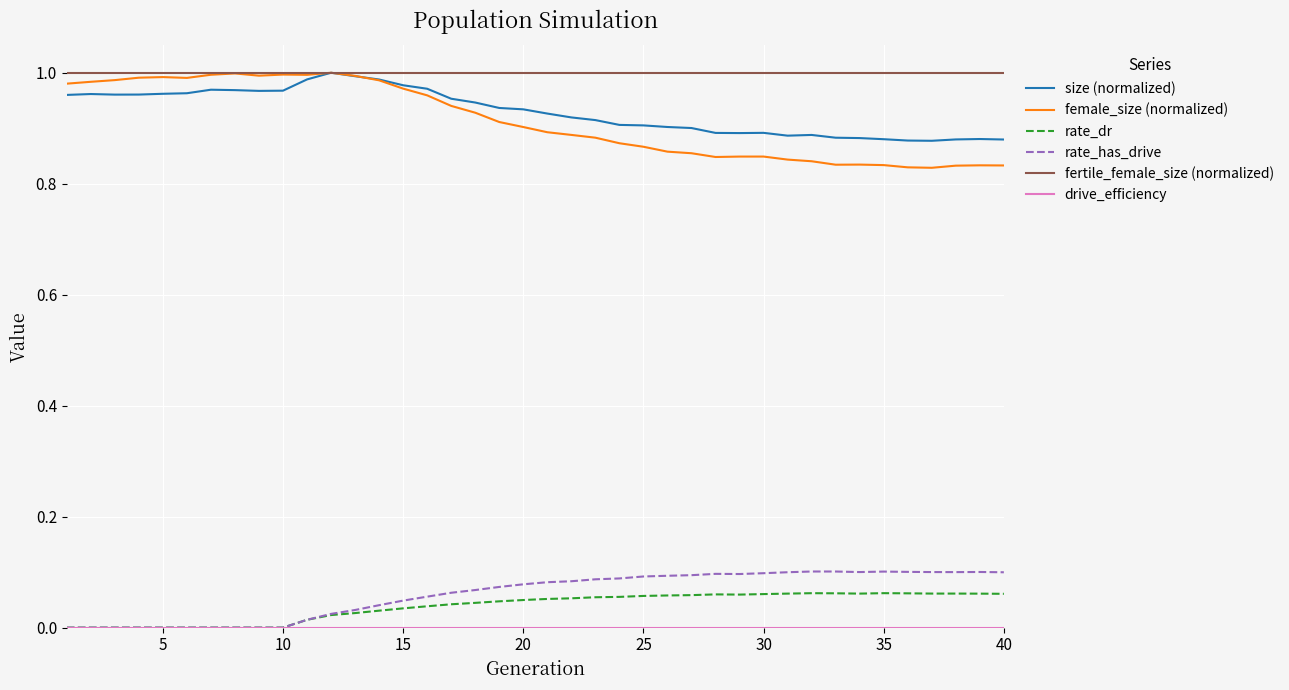

Which series has the widest spread of values?

female_size (normalized)